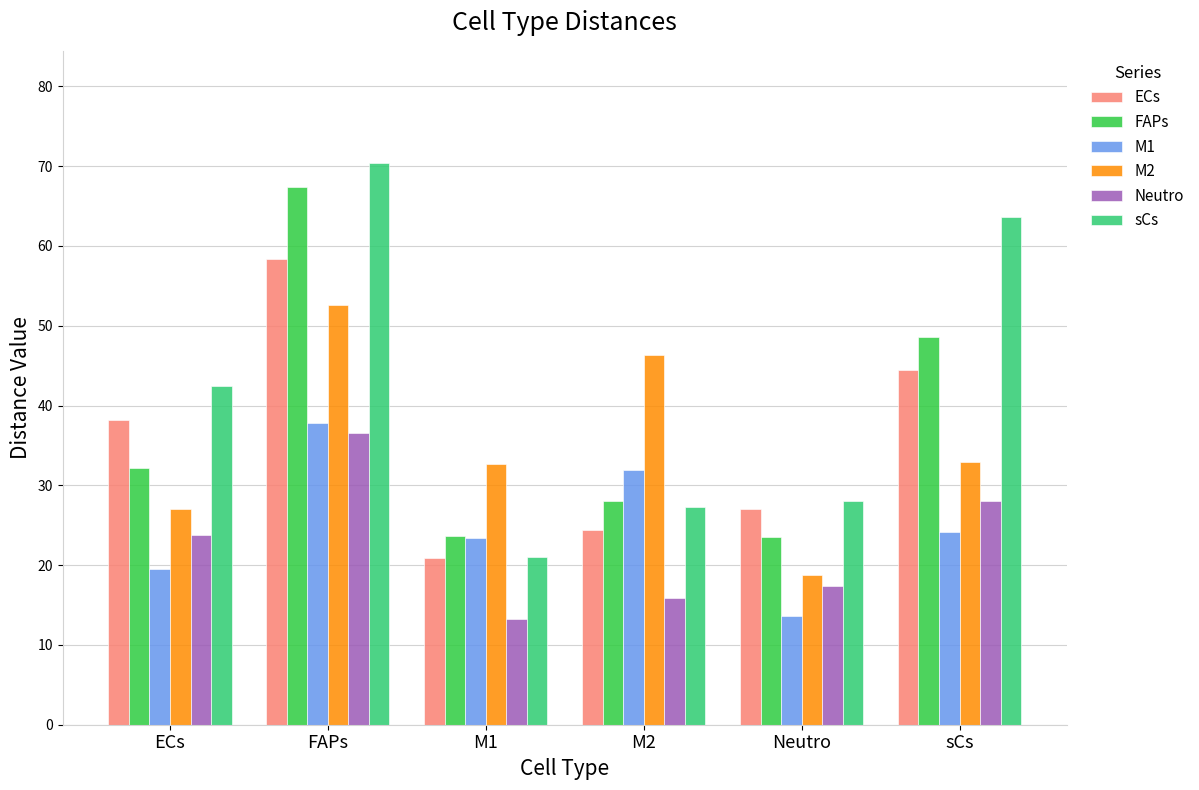

Are the bars grouped side by side (vs. stacked)?

Yes